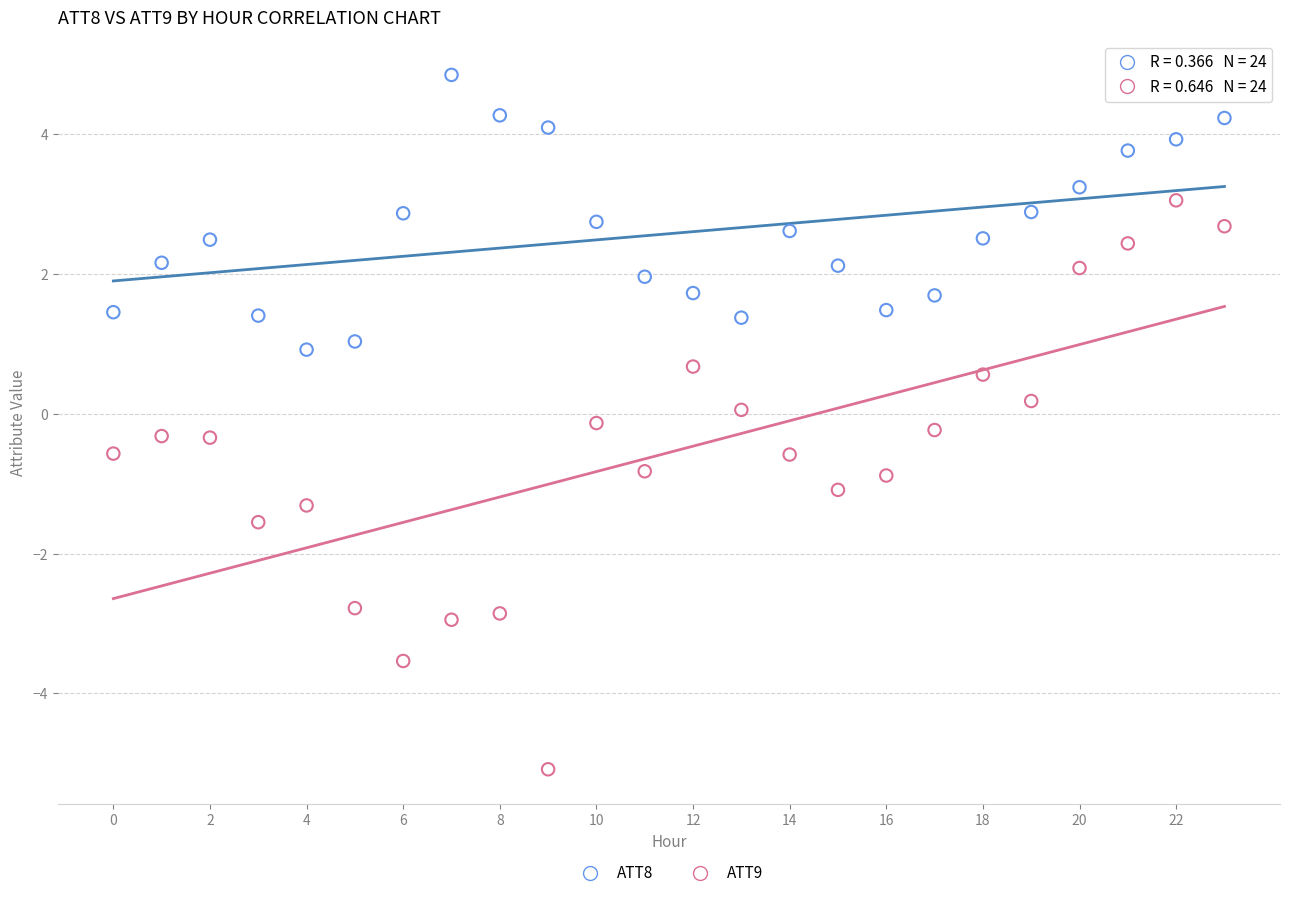

Which series contains the lowest Y value?

ATT9